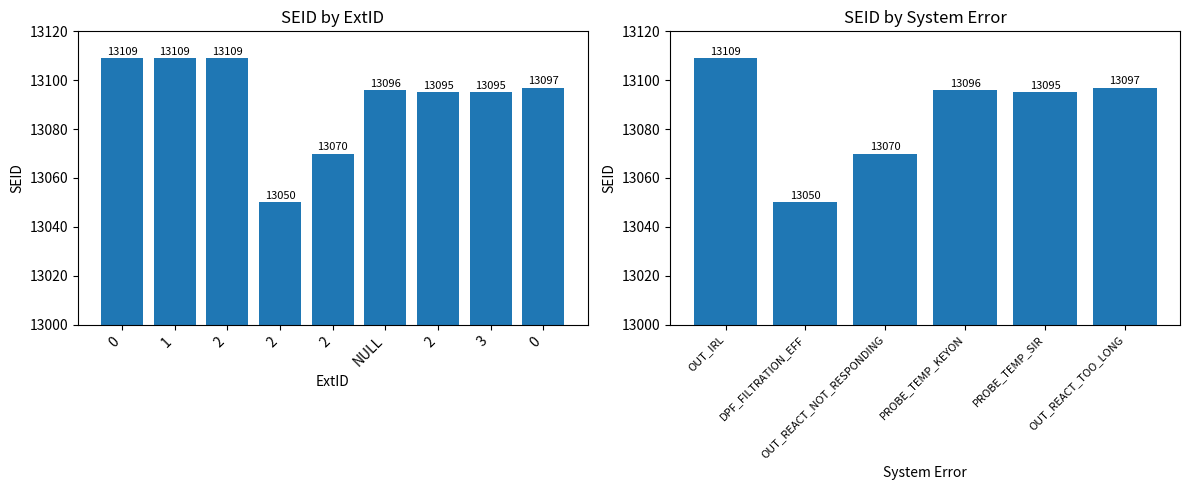

What is the change in value from DPF_FILTRATION_EFF to OUT_REACT_NOT_RESPONDING?

+20